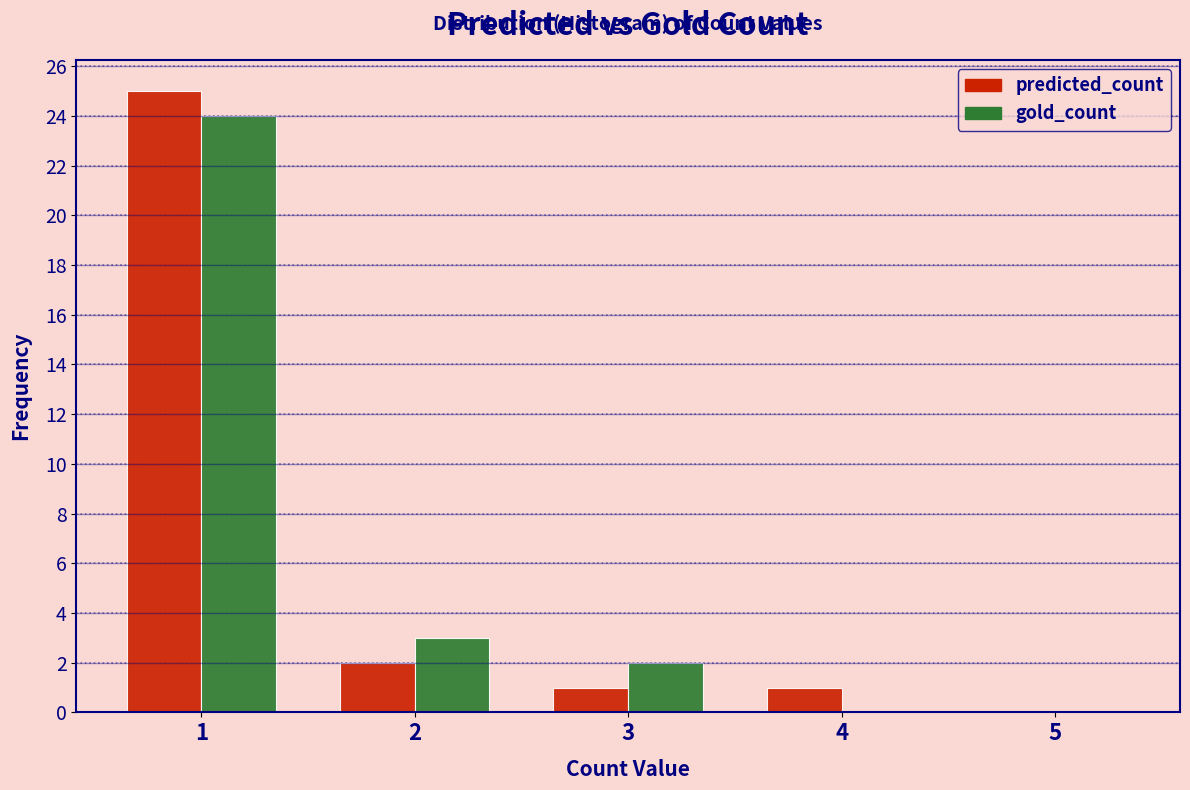

Reading left to right, list every range on the x-axis with the height of the bar of each series over it. The values are not printed on the chart, so give them approximately, as read against the axis.

0.5 to 1.5: predicted_count=25	gold_count=24
1.5 to 2.5: predicted_count=2	gold_count=3
2.5 to 3.5: predicted_count=1	gold_count=2
3.5 to 4.5: predicted_count=1	gold_count=0
4.5 to 5.5: predicted_count=0	gold_count=0